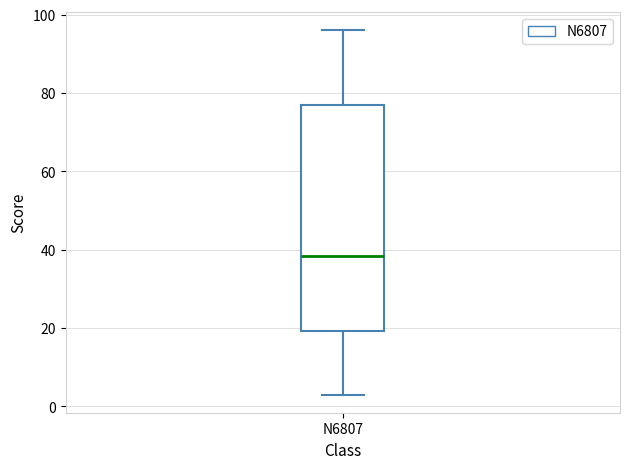

Where is the lower edge of the box for N6807 on the y-axis? The values are not printed on the chart, so give them approximately, as read against the axis.

20